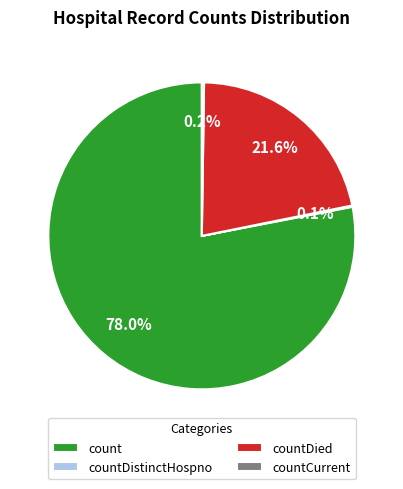

Does any single category account for the majority?

Yes